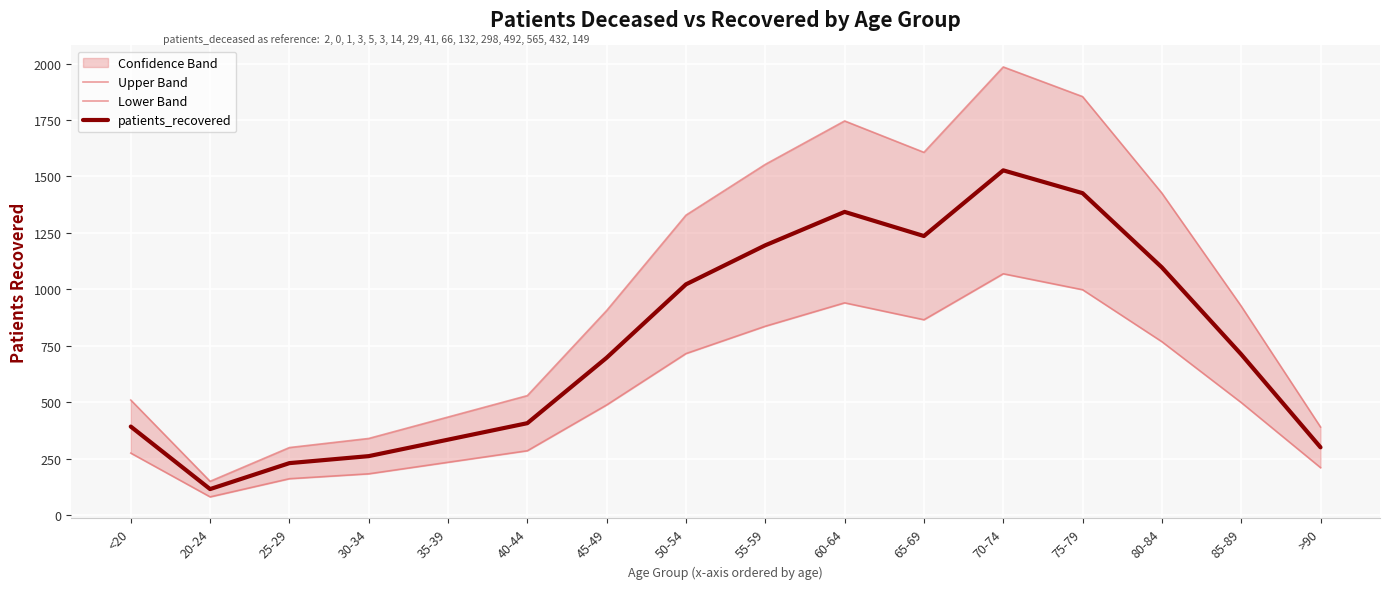

True or false: patients_recovered and Upper Band cross at least once.

False